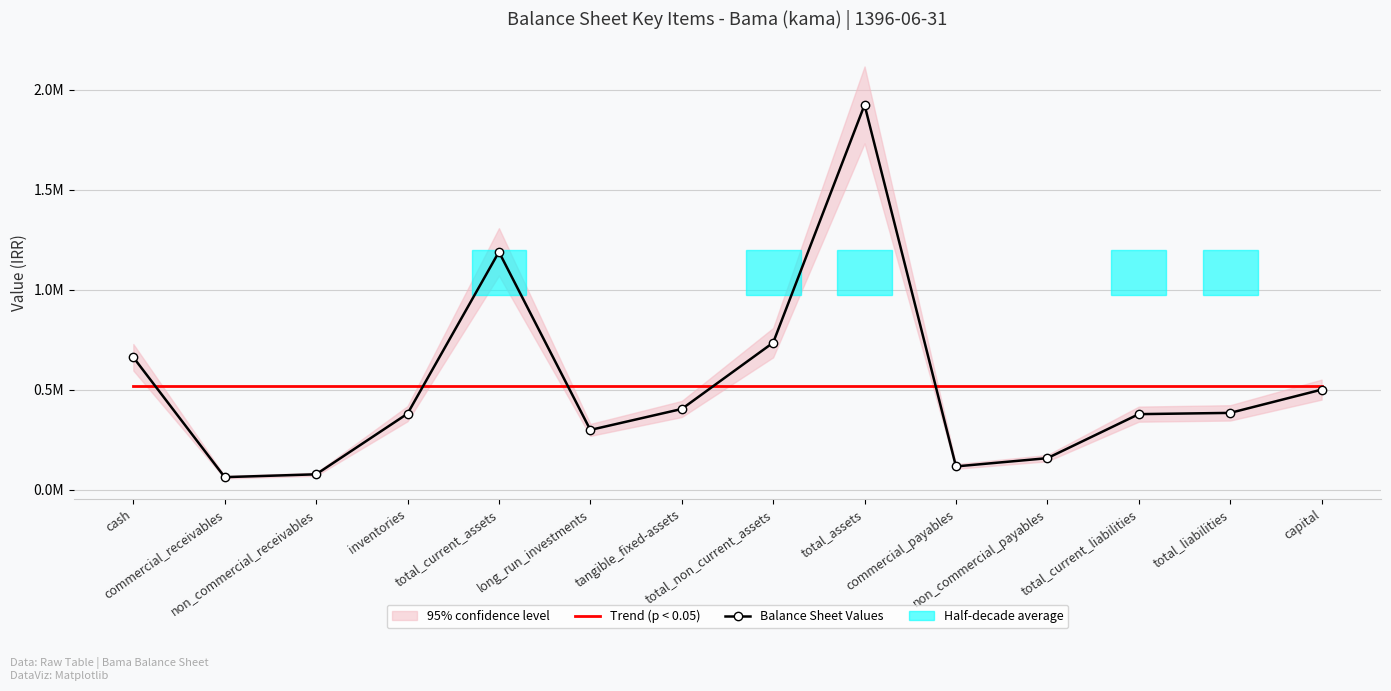

Reading left to right, transcribe all the data shown in this chart.

Trend (p < 0.05): cash=518875.6	commercial_receivables=518875.6	non_commercial_receivables=518875.6	inventories=518875.6	total_current_assets=518875.6	long_run_investments=518875.6	tangible_fixed-assets=518875.6	total_non_current_assets=518875.6	total_assets=518875.6	commercial_payables=518875.6	non_commercial_payables=518875.6	total_current_liabilities=518875.6	total_liabilities=518875.6	capital=518875.6
Balance Sheet Values: cash=661756.0	commercial_receivables=62512.0	non_commercial_receivables=76696.0	inventories=379926.0	total_current_assets=1188507.0	long_run_investments=298586.0	tangible_fixed-assets=403299.0	total_non_current_assets=734824.0	total_assets=1923331.0	commercial_payables=116152.0	non_commercial_payables=157423.0	total_current_liabilities=377475.0	total_liabilities=383771.0	capital=500000.0